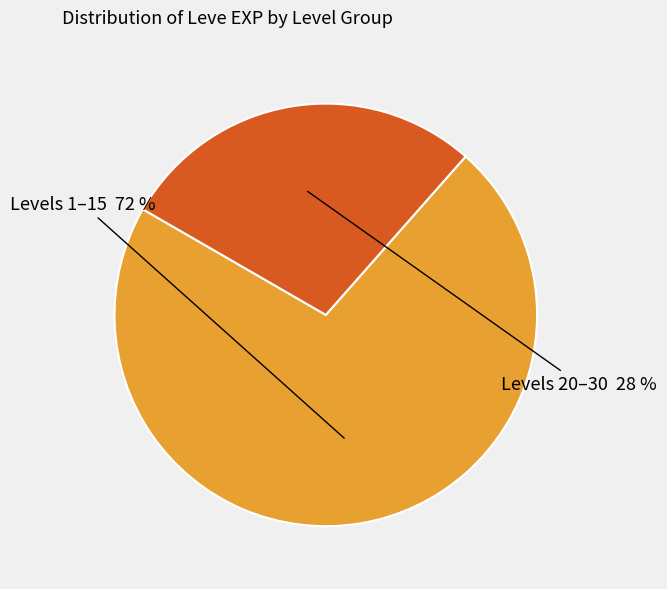

Is there a majority slice in this chart?

Yes